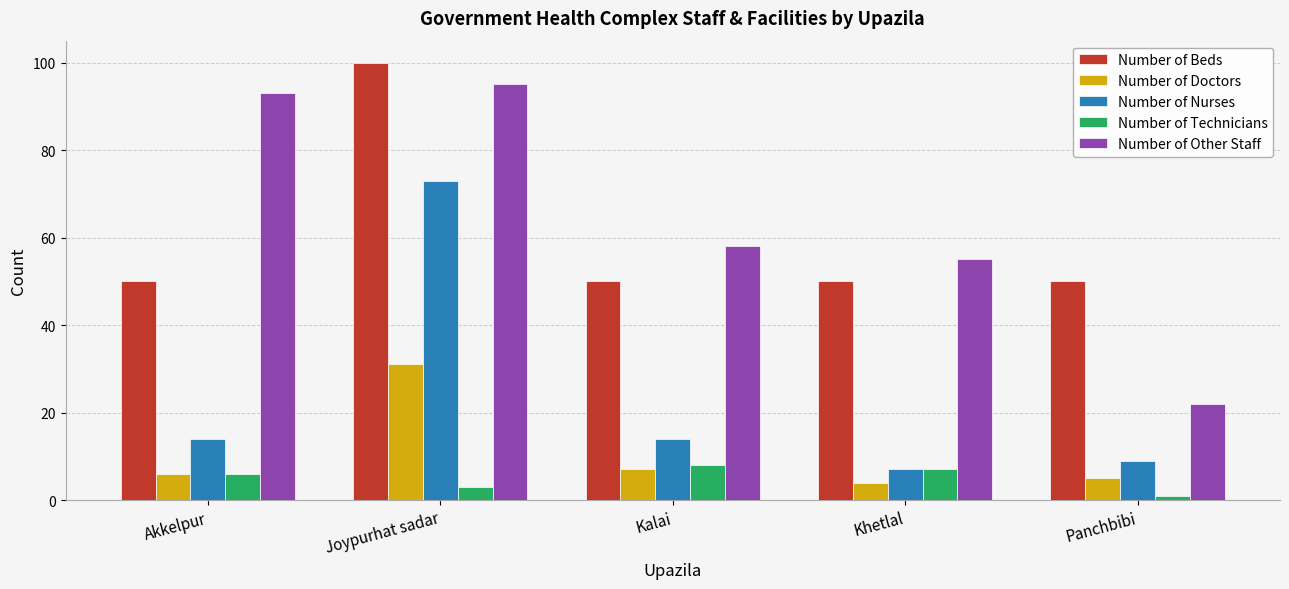

What are all the series names shown in the legend?

Number of Beds, Number of Doctors, Number of Nurses, Number of Technicians, Number of Other Staff